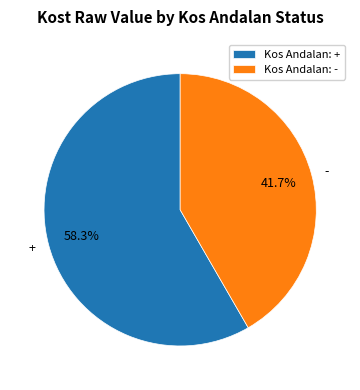

How much of the chart is everything except -?

58.3%